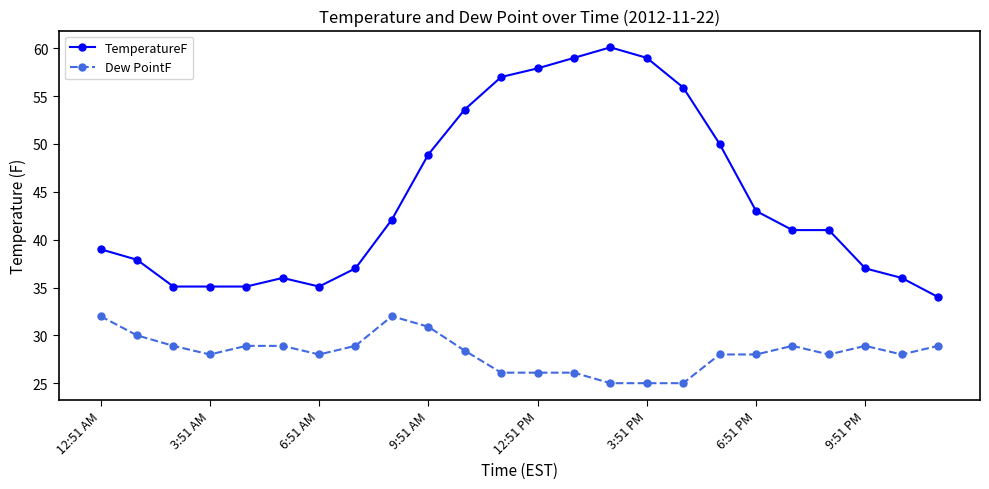

List the series in order of their peak value, highest first.

TemperatureF, Dew PointF